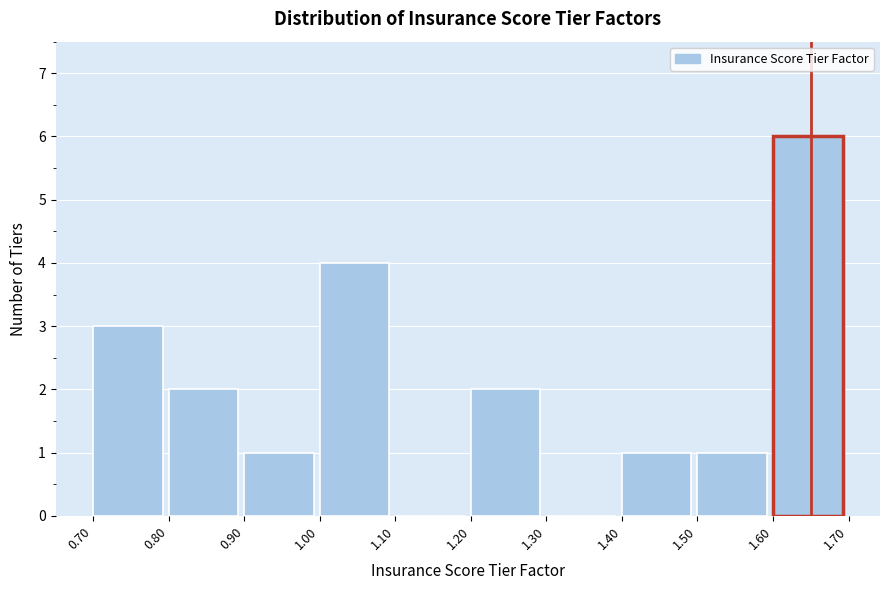

Over which range of the x-axis is the bar tallest?

1.60 to 1.70